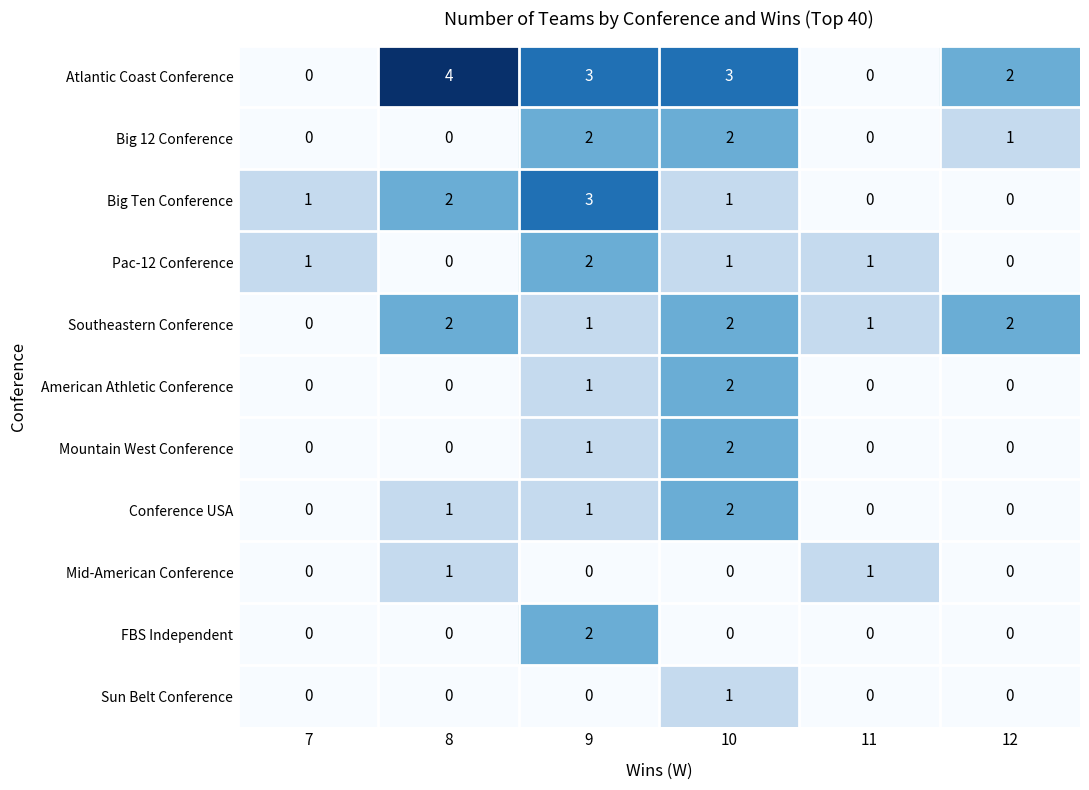

Which series has the widest spread of values?

Atlantic Coast Conference